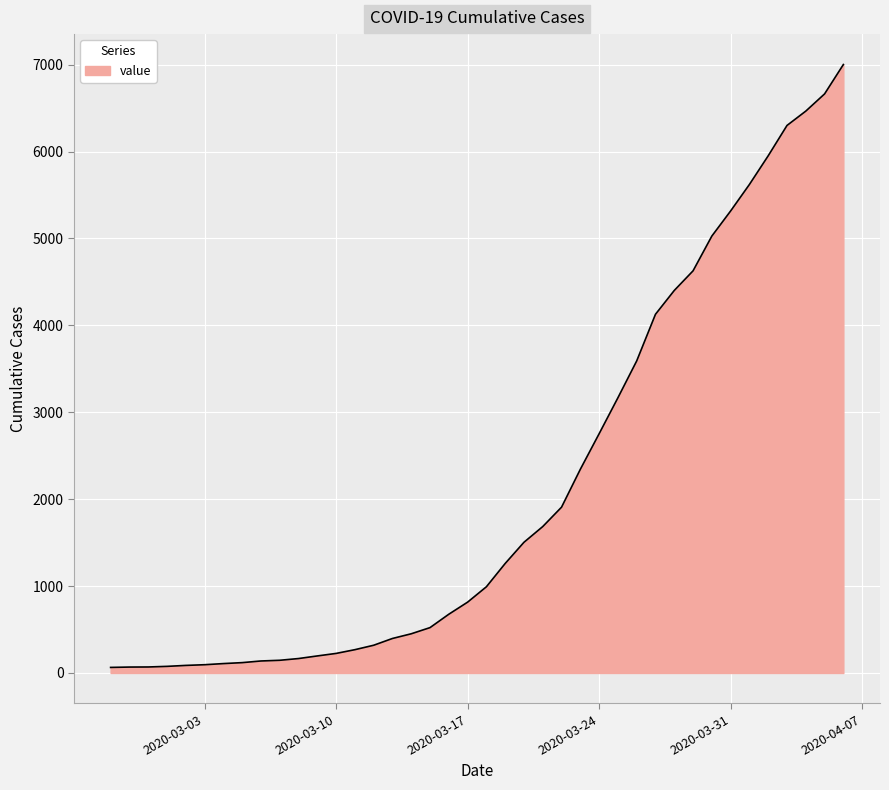

What is the greatest value displayed?

7002